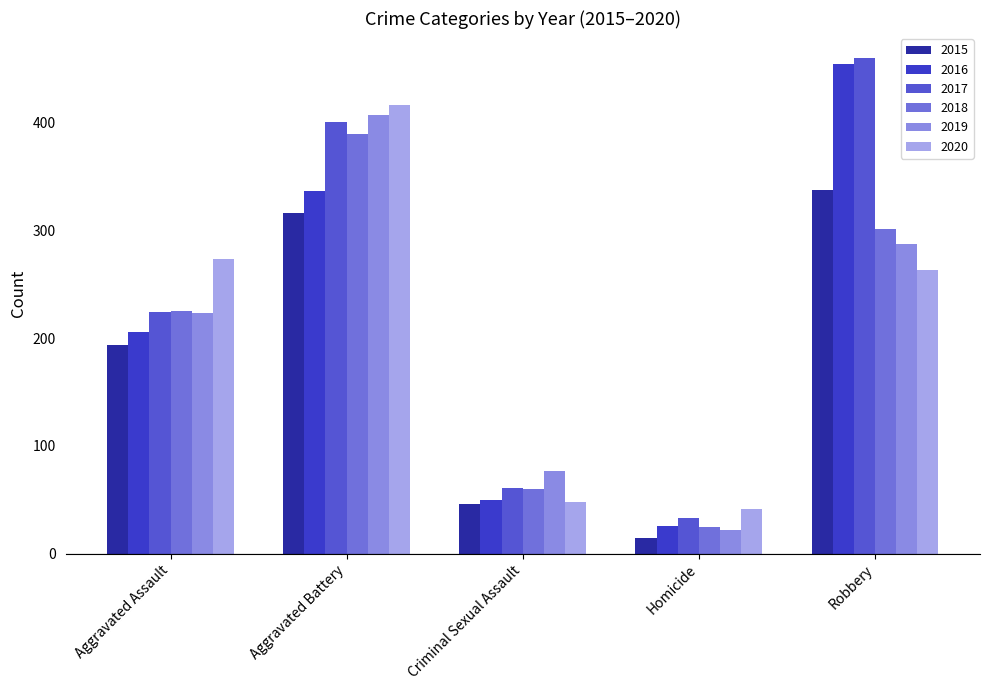

The 2018 series shows 25 at Homicide. True or false?

True